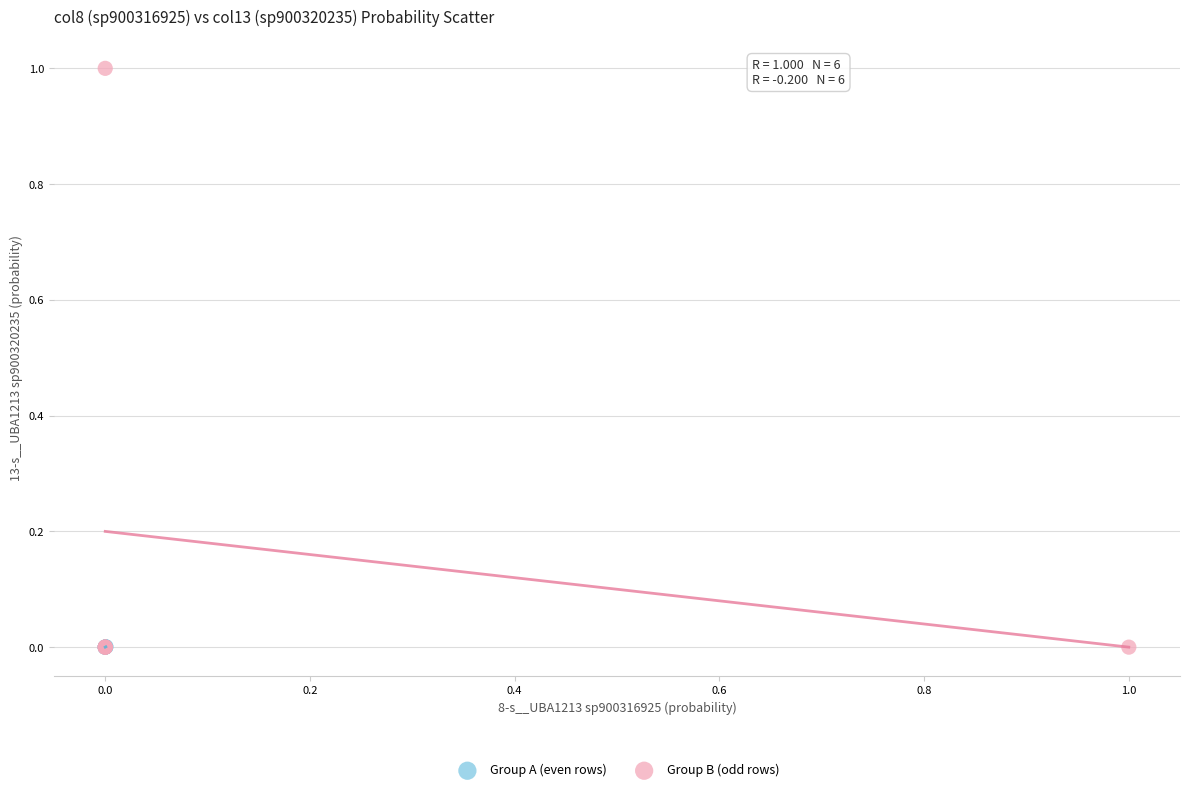

Which series has the widest spread of Y values?

Group B (odd rows)